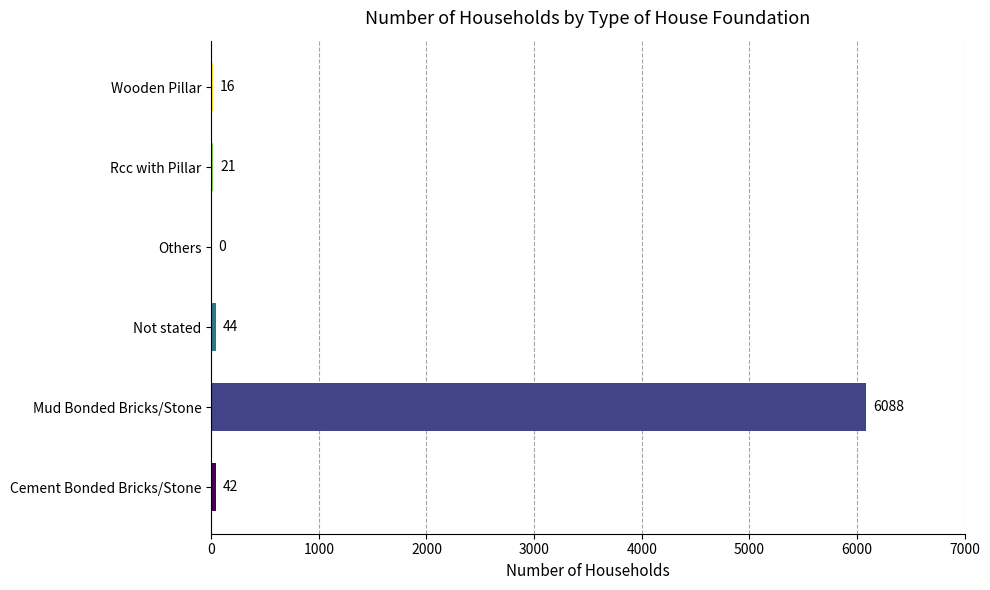

Count the number of categories in the chart.

6